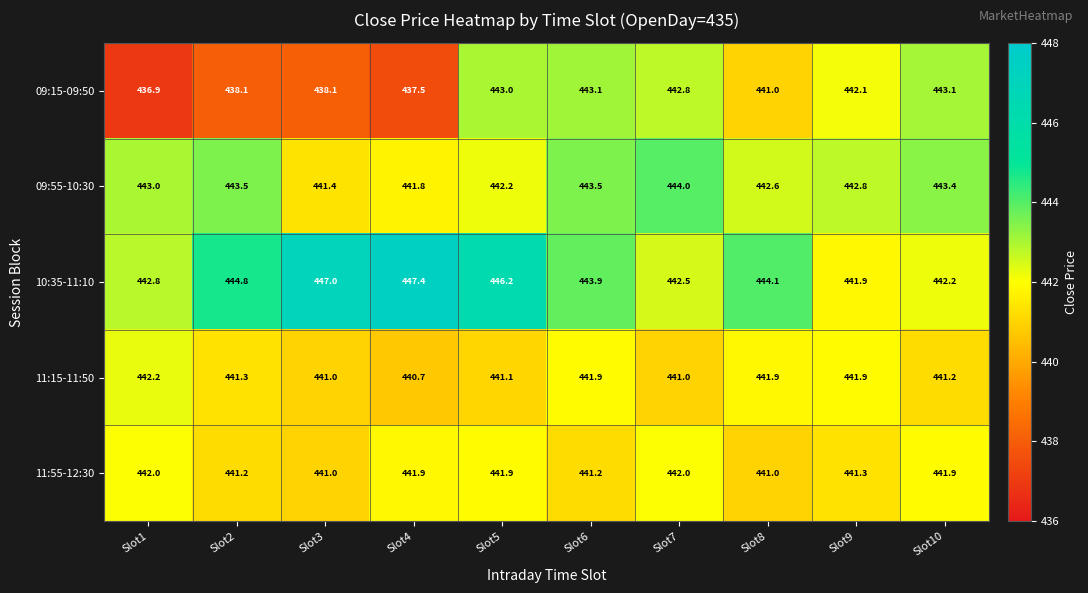

Which category has the highest value across all series?

Slot4